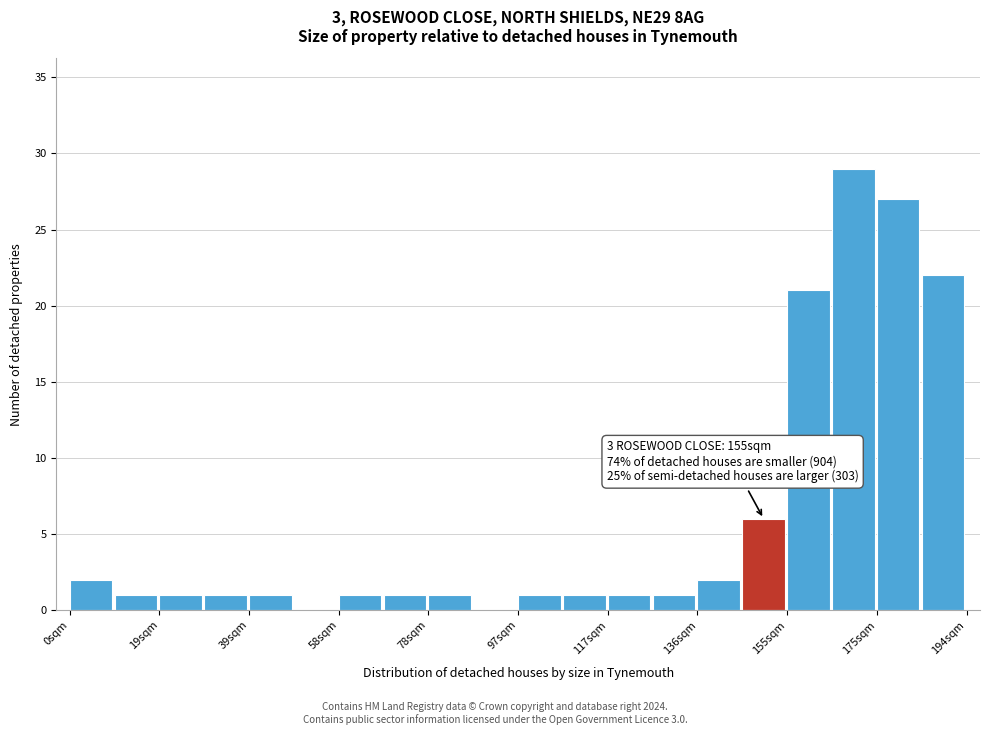

Over which range of the x-axis is the bar tallest?

166 to 174